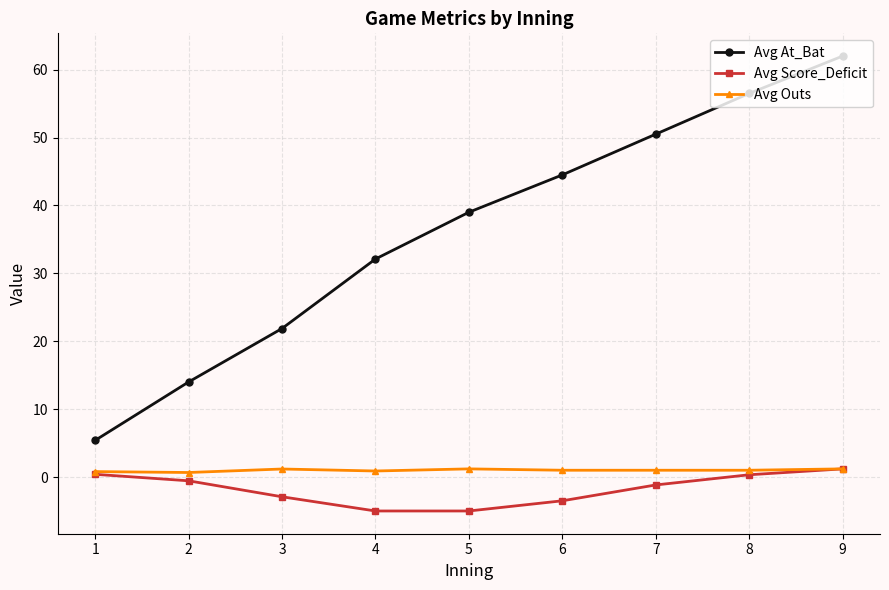

True or false: Avg At_Bat and Avg Outs cross at least once.

False